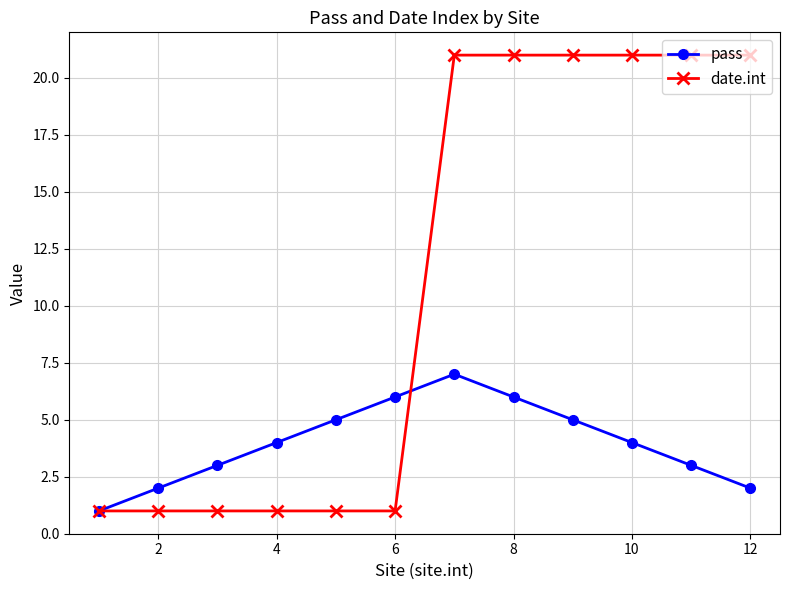

Which series has the largest range (max minus min)?

date.int